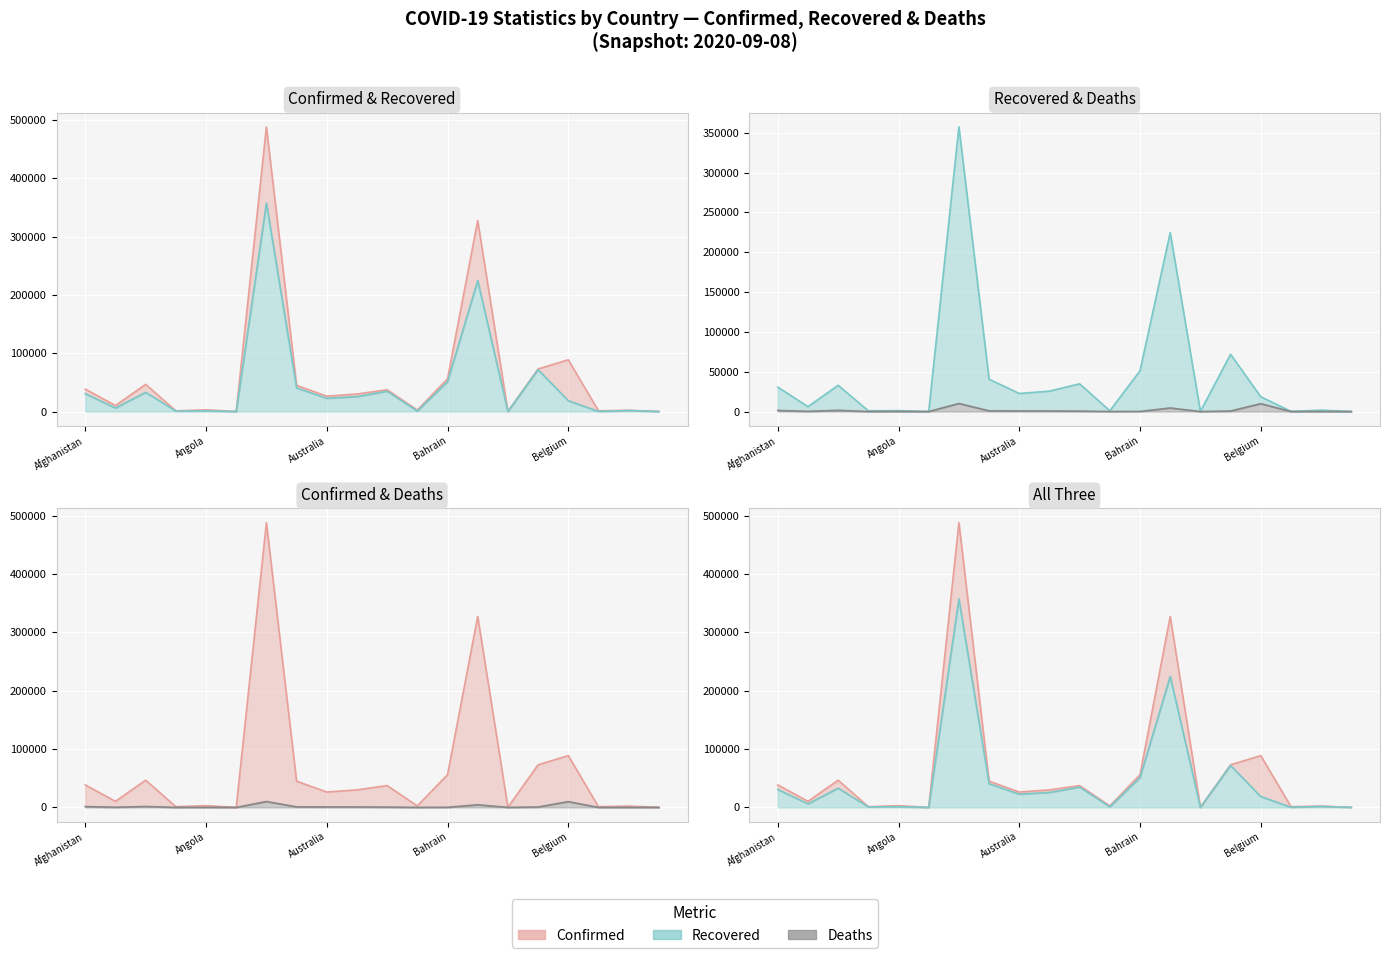

At which category is the sum across all series the highest?

6